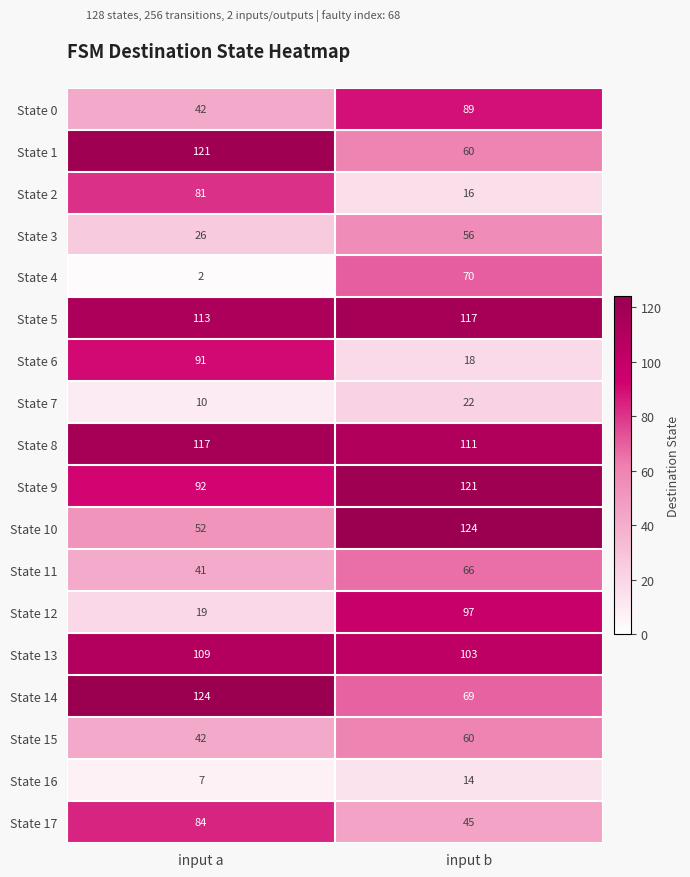

What value does the State 2 series have at input a?

81